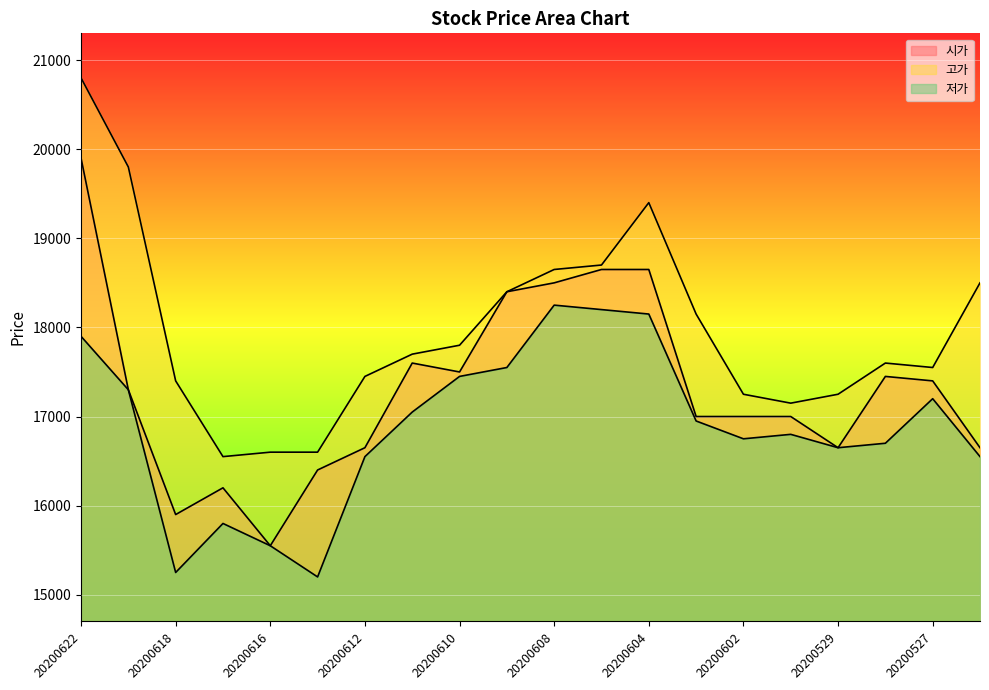

What is the average value of the 고가 series?

17965